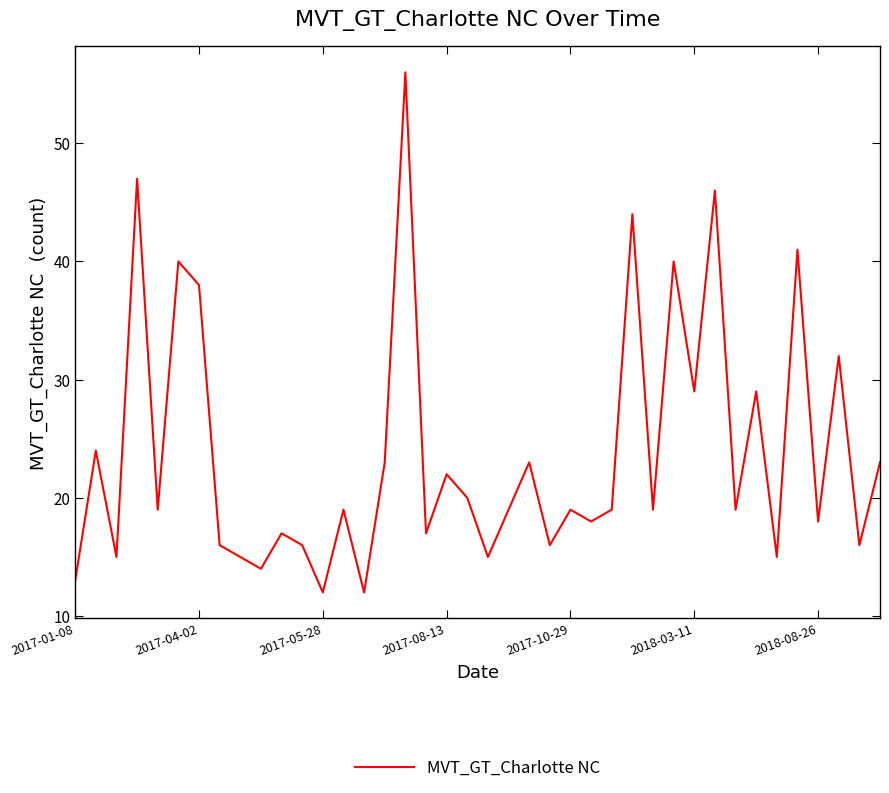

What is the greatest value displayed?

56